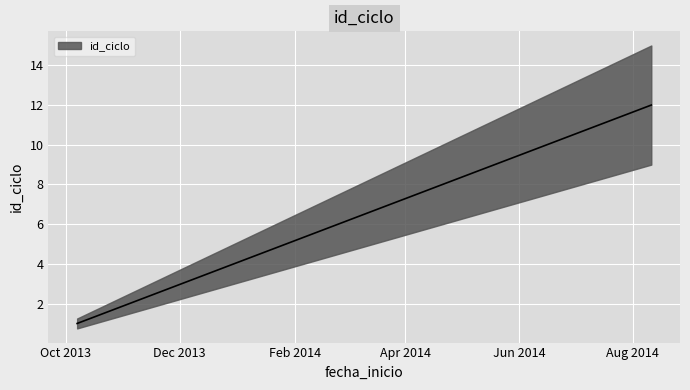

The chart shows a value of 1 at 2013-10-07. True or false?

True